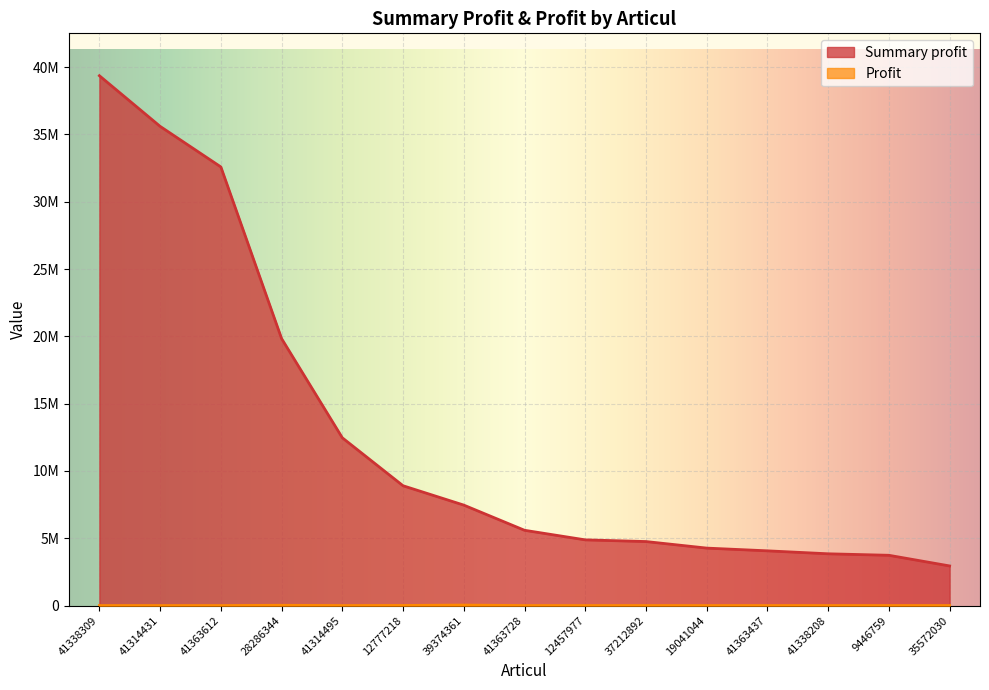

True or false: Summary profit has a value of 2165060 at 39374361.

False